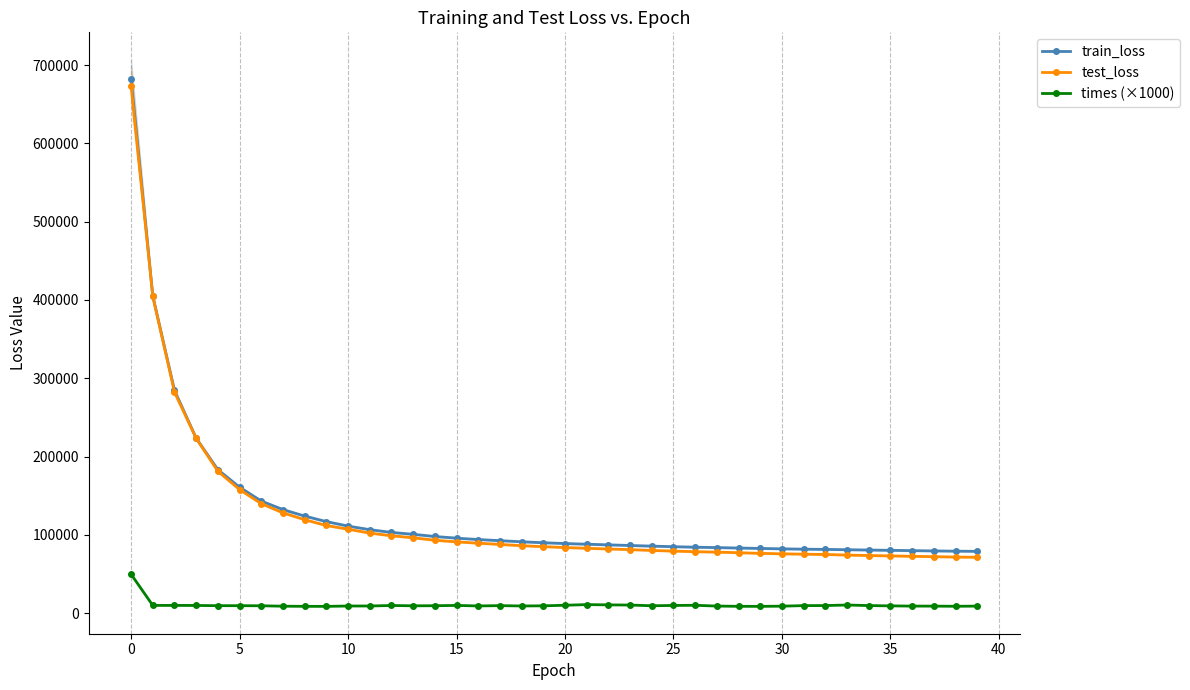

The value of train_loss at 35 is 35436.4. True or false?

False